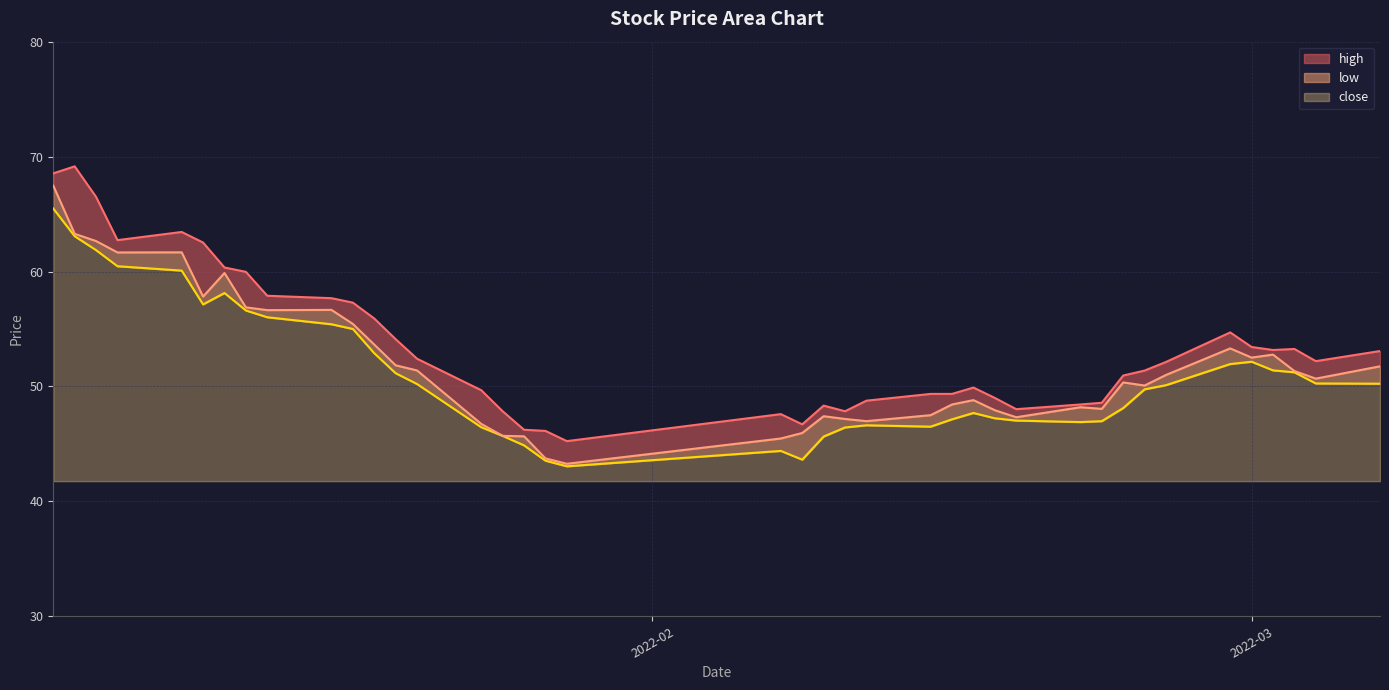

What is the highest value of the high series?

69.2